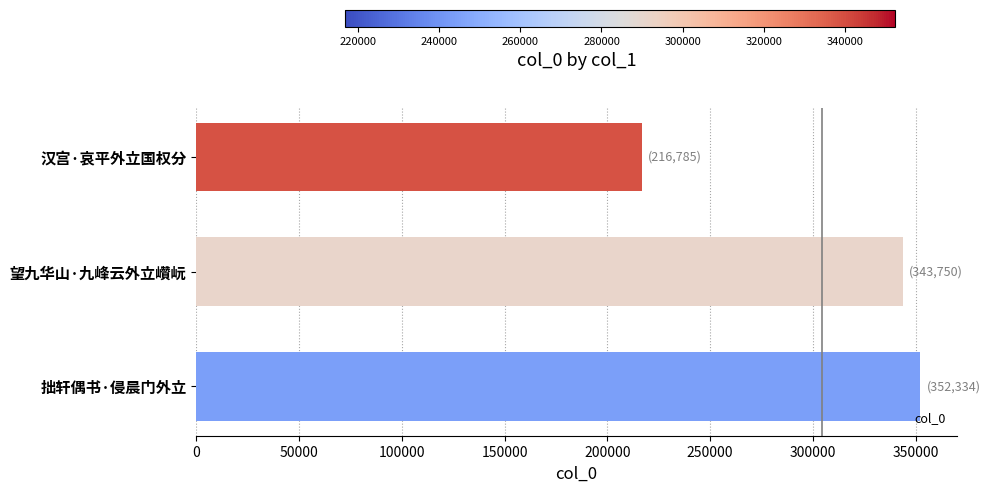

Which category has the lowest value across all series?

汉宫·哀平外立国权分